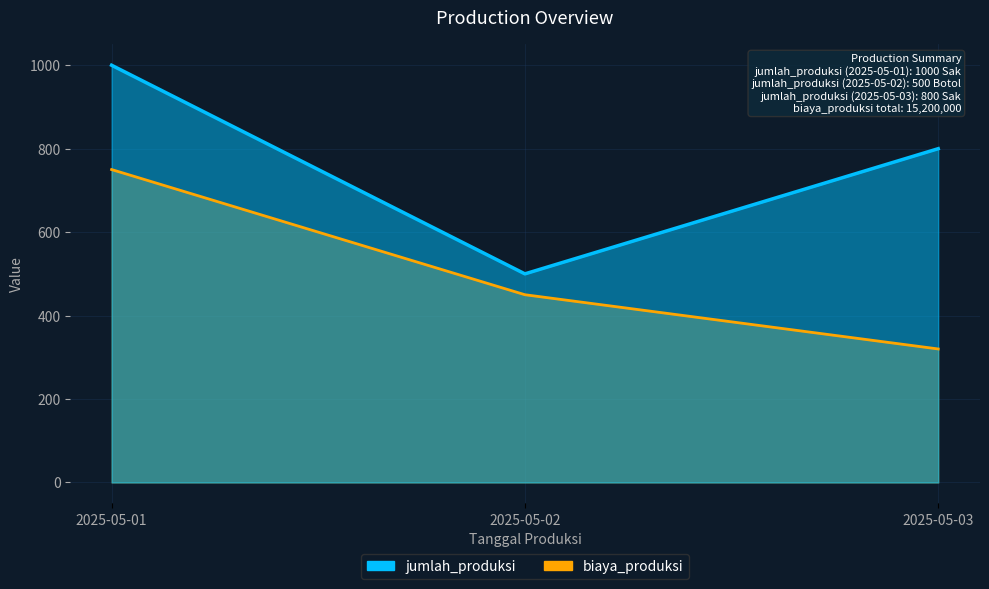

What is the average value of the biaya_produksi series?

507